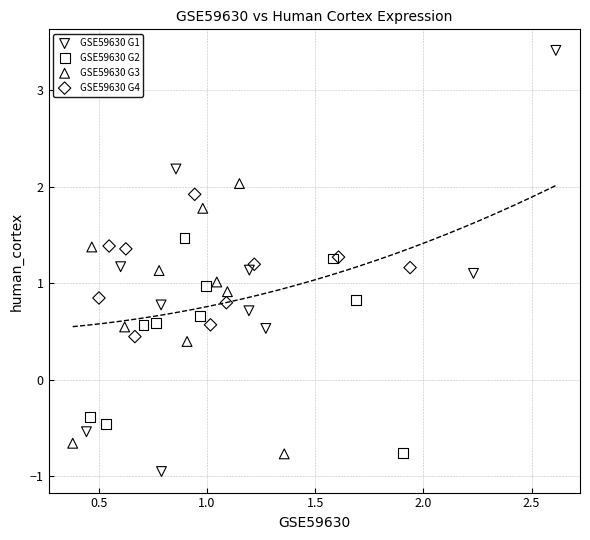

Which series reaches the maximum Y coordinate?

GSE59630 G1